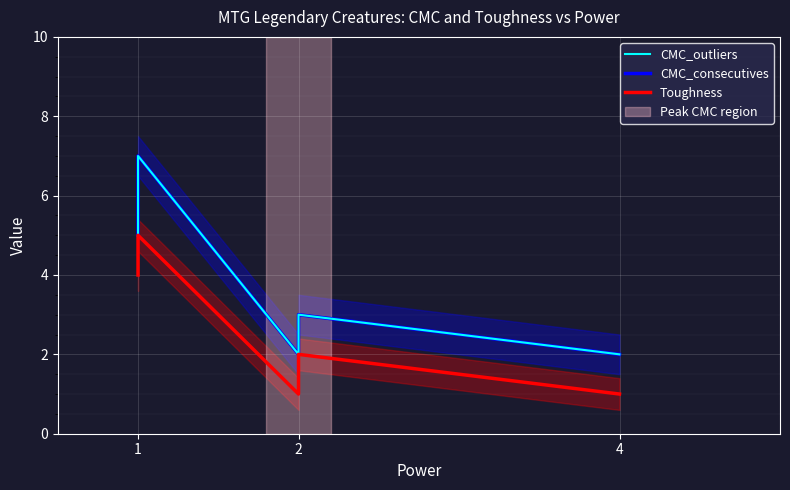

What is the highest value of the Toughness series?

5